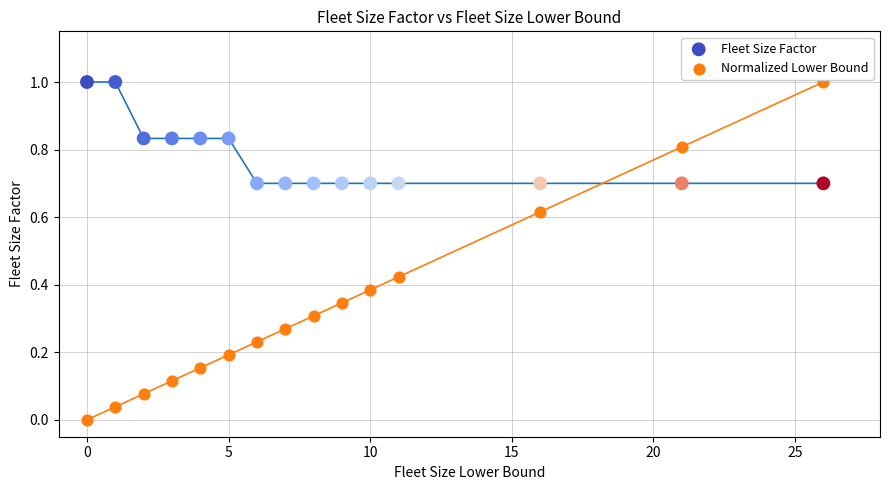

What is the X range (max minus min) for the scatter plot?

26.0